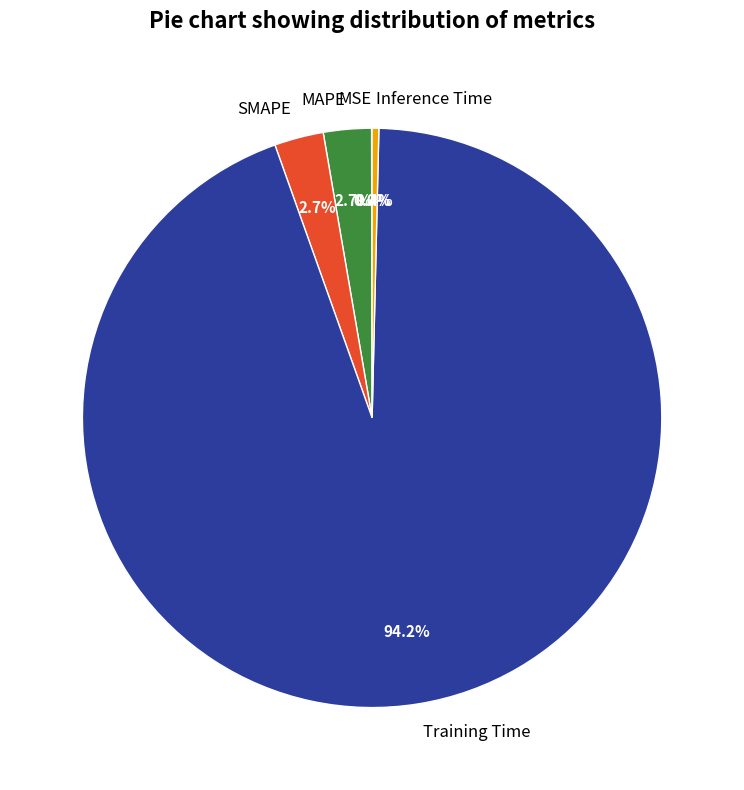

What is the total percentage of SMAPE and Training Time?

96.9%